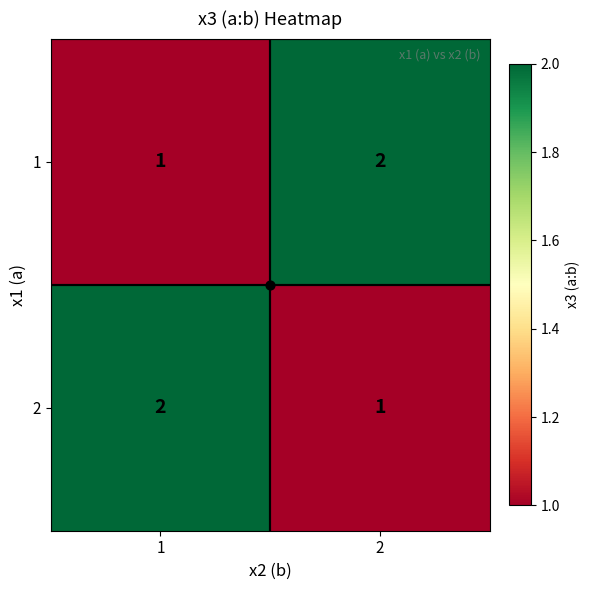

What is the sum of the 2 values at 2 and 1?

3